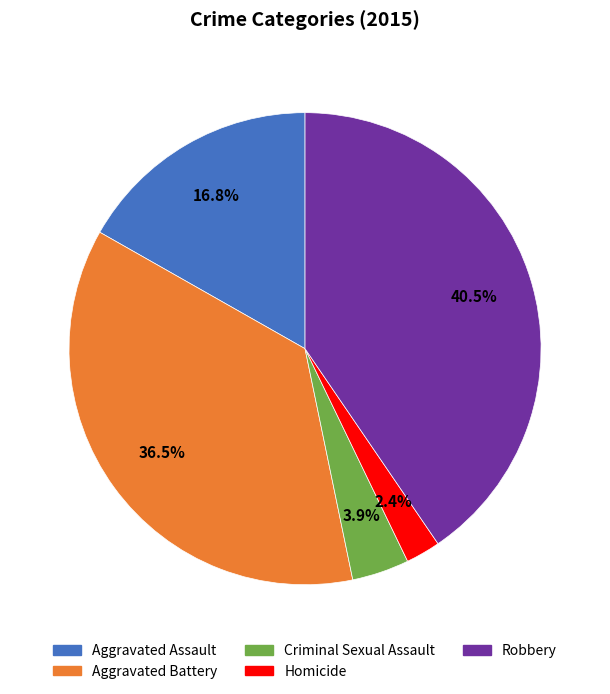

Rank the categories by value from lowest to highest.

Homicide, Criminal Sexual Assault, Aggravated Assault, Aggravated Battery, Robbery